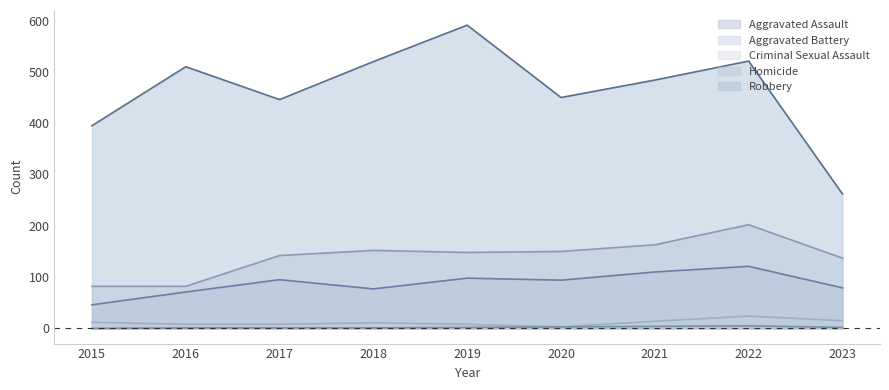

Does the chart have visible grid lines?

No